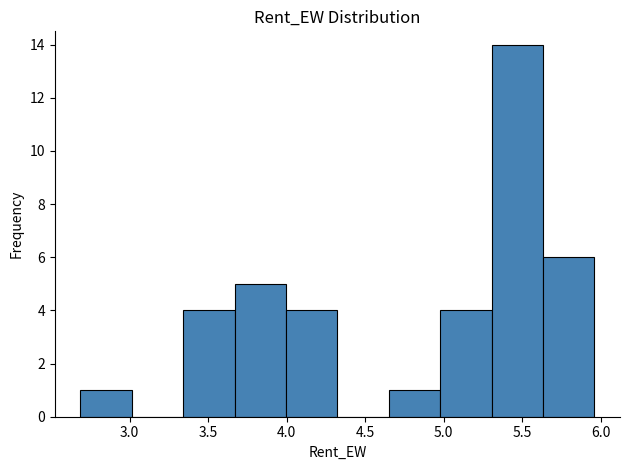

How tall is the bar that spans 5.30 to 5.65 on the x-axis? Neither the bar edges nor the heights are printed on the chart, so give them approximately, as read against the axes.

14